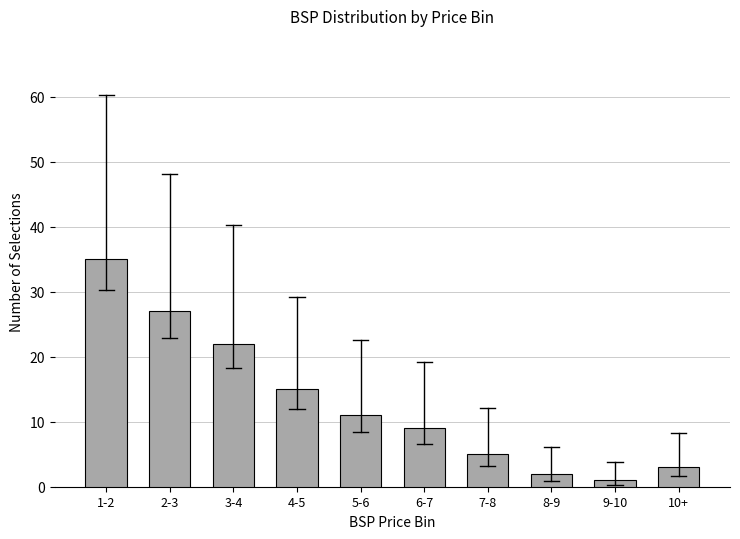

Reading left to right, what are all the values shown in this chart?

1-2=35	2-3=27	3-4=22	4-5=15	5-6=11	6-7=9	7-8=5	8-9=2	9-10=1	10+=3